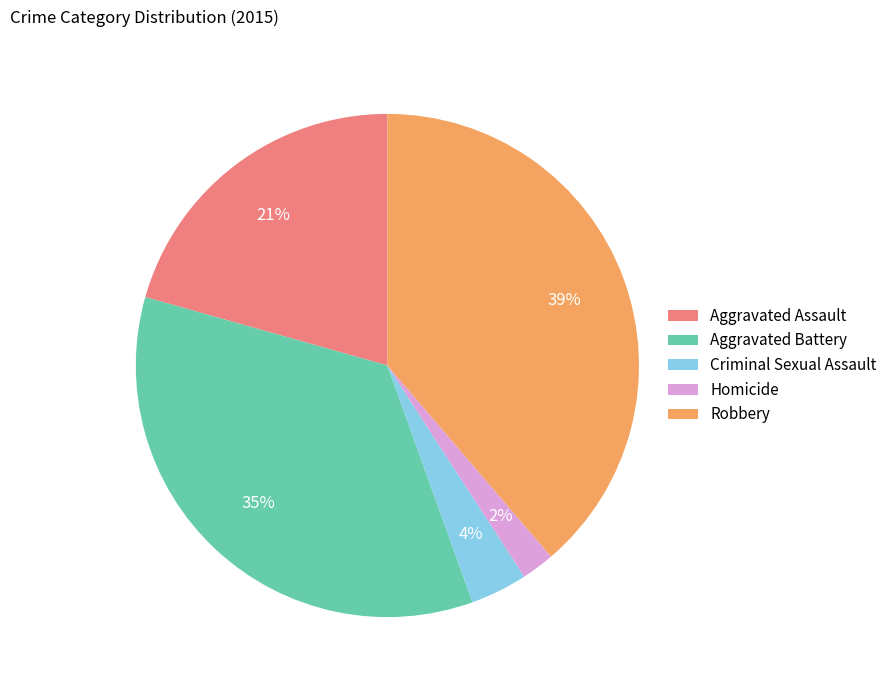

Is there any slice that represents more than half of the pie?

No